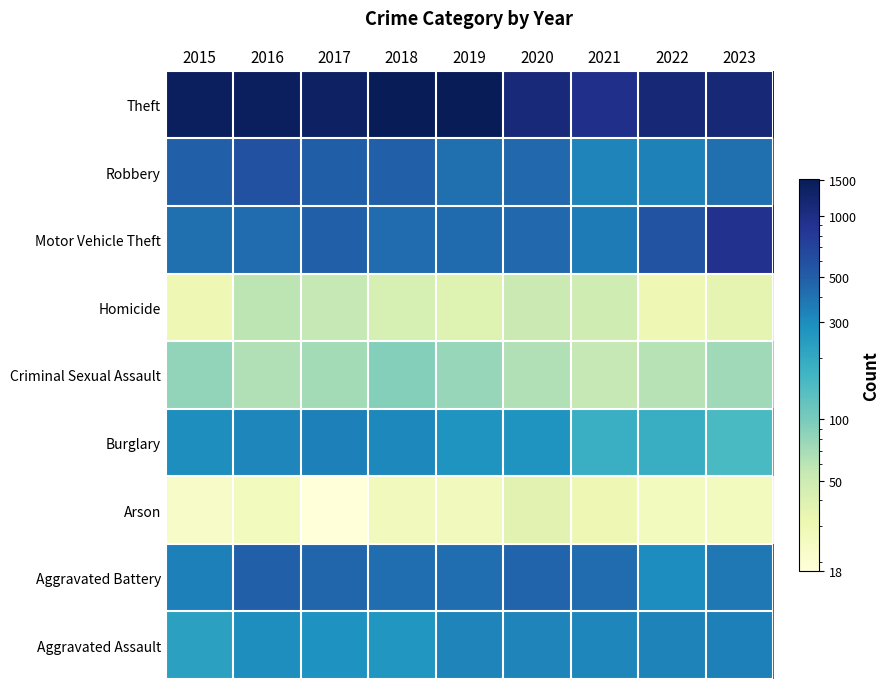

What is the total value across all series at 2022?

2990